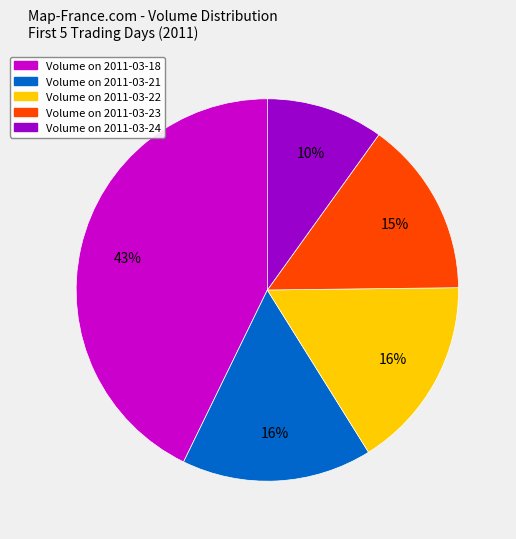

Is the sum of Volume on 2011-03-18 and Volume on 2011-03-24 greater than half?

Yes